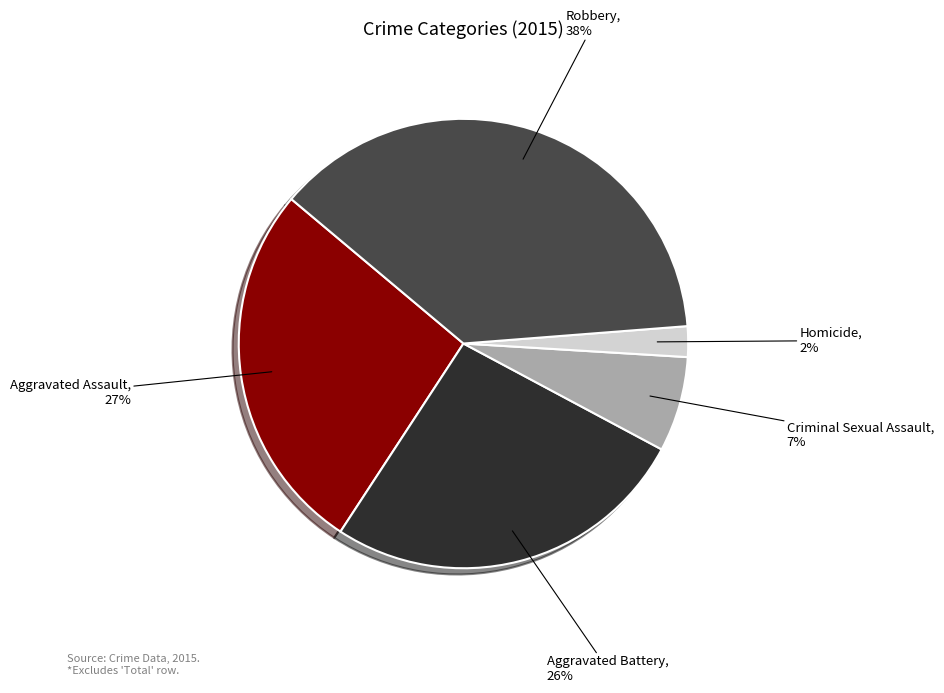

Which has a higher value, Aggravated Battery or Robbery?

Robbery